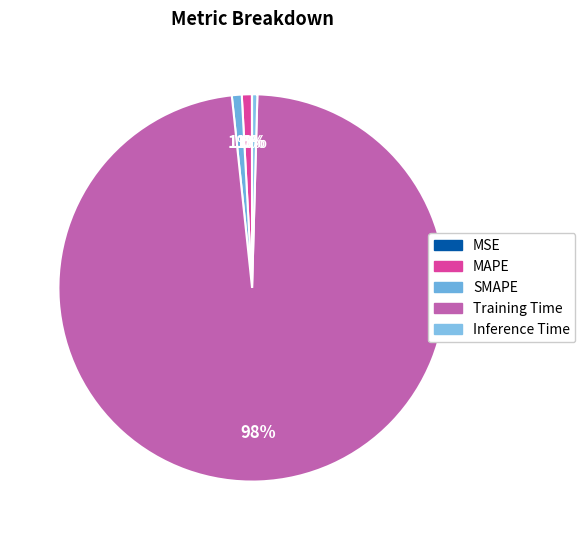

How many segments does this pie chart have?

5